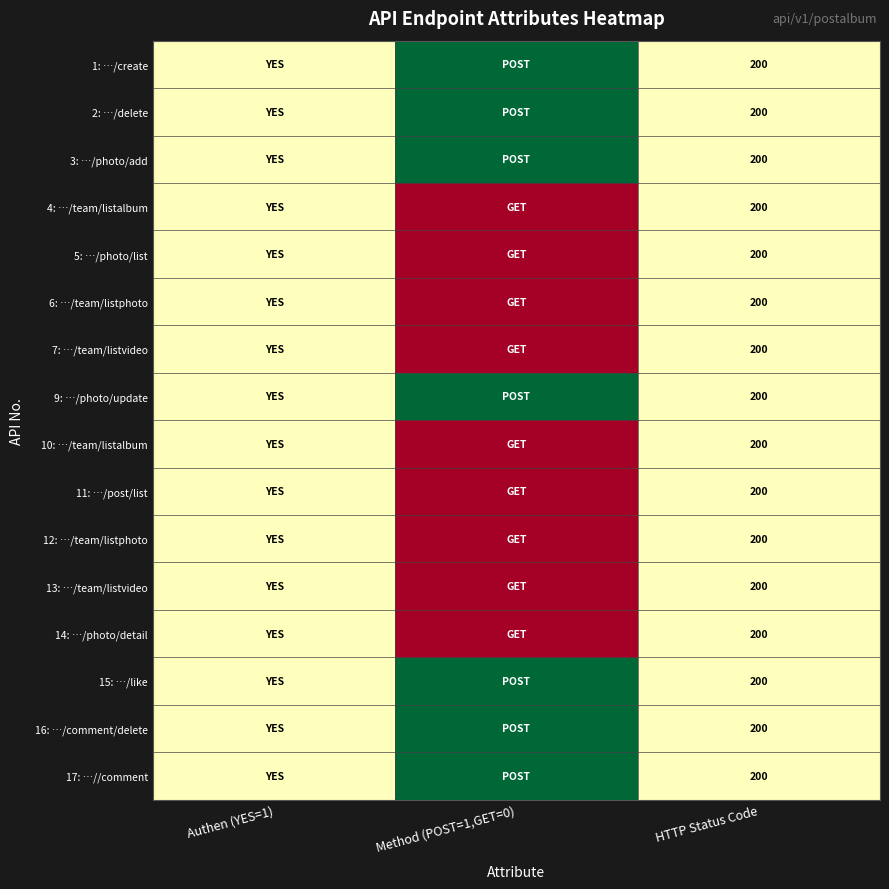

Is it true that 9: …/photo/update equals 41.0 at HTTP Status Code?

False